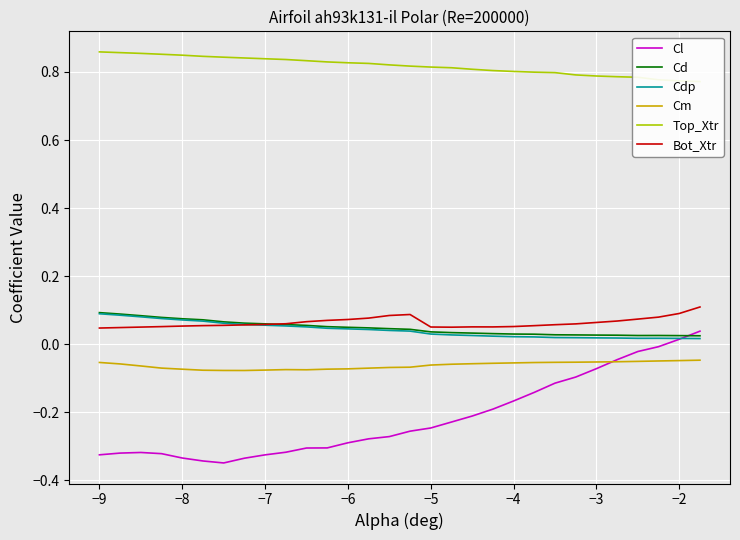

True or false: Cd and Cm intersect in this chart.

False